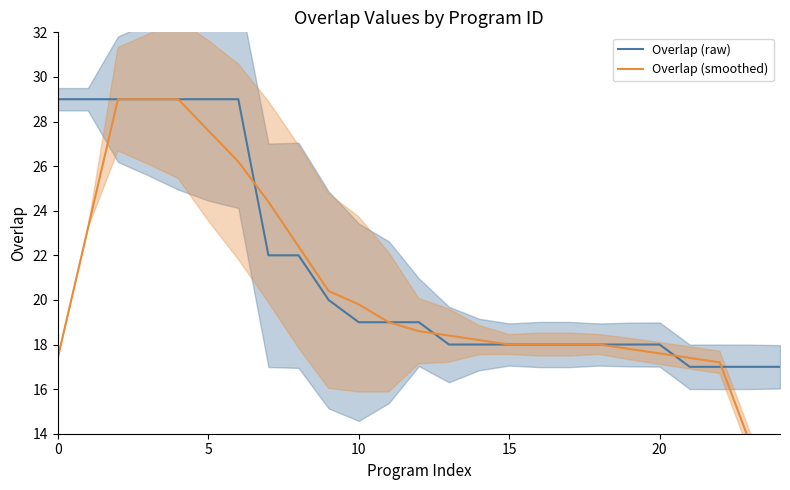

Which series has the widest spread of values?

Overlap (smoothed)